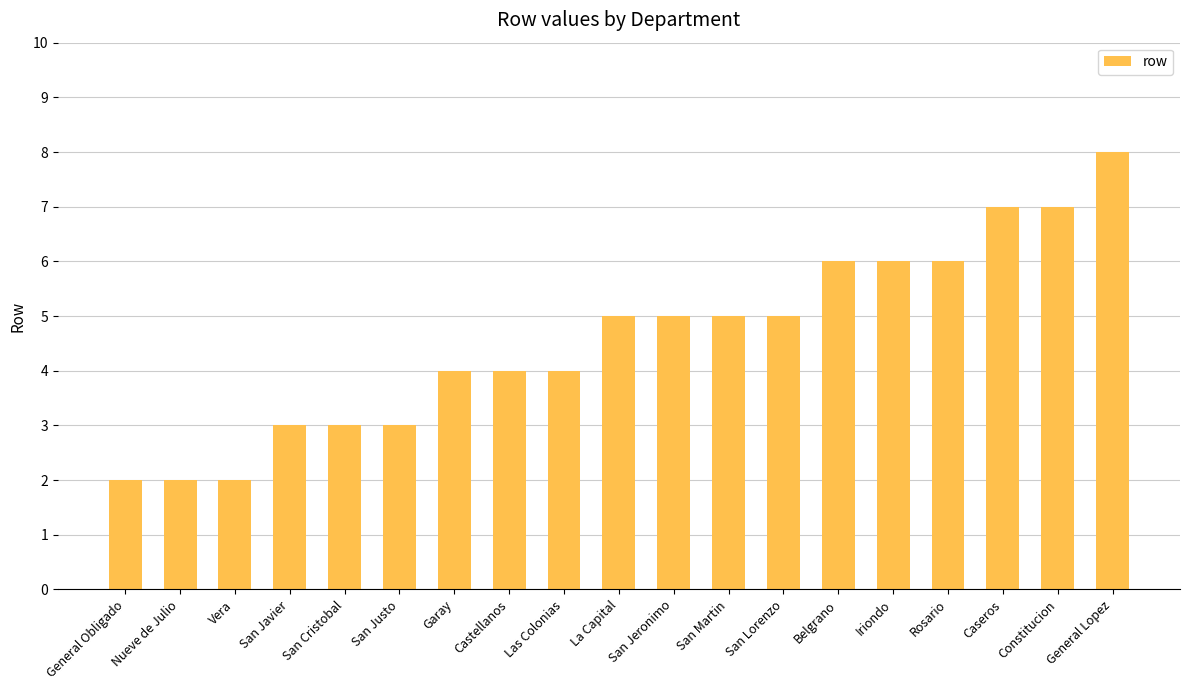

Is it true that the value at San Justo is 5?

False